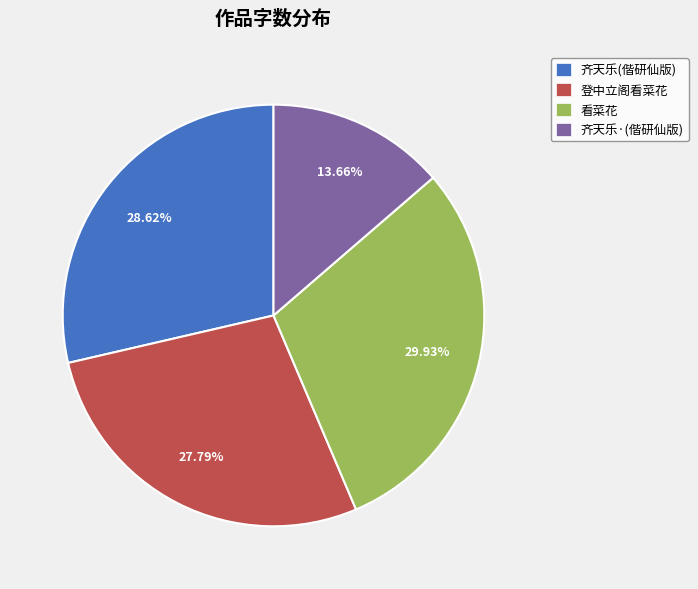

To the nearest percent, what percentage of the pie is 登中立阁看菜花?

28%